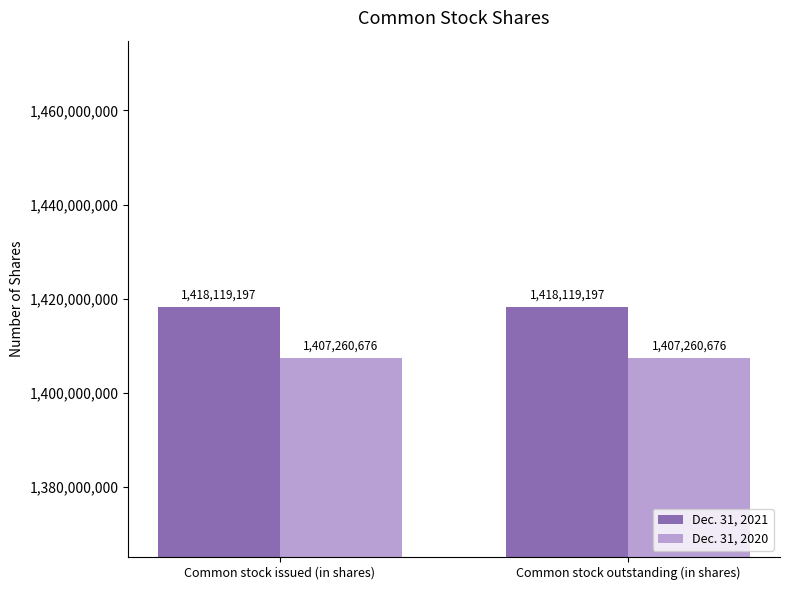

How many groups of bars are there?

2